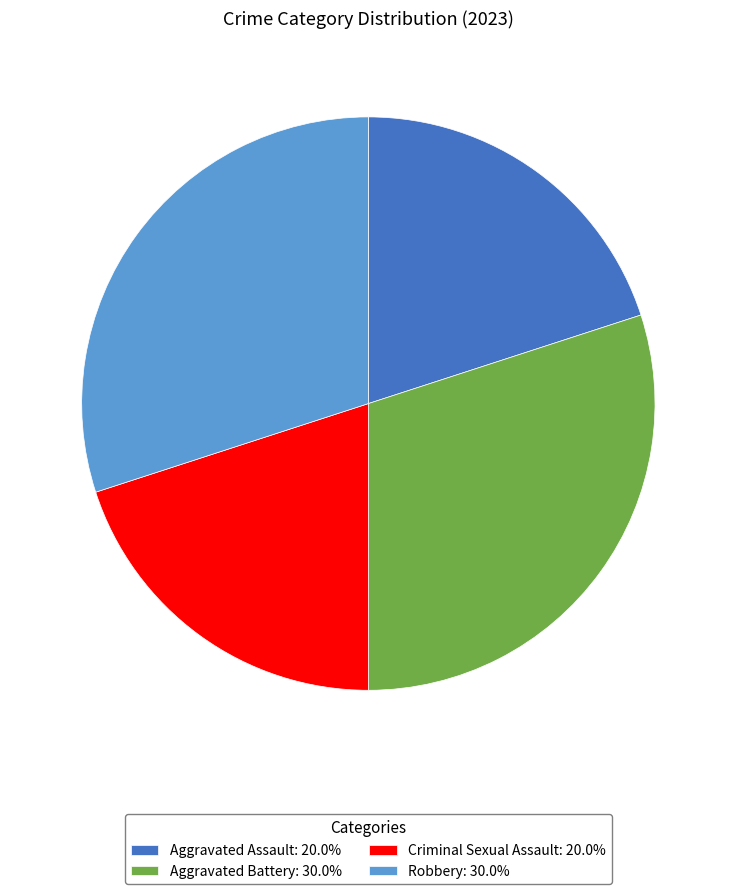

How many slices are in this pie chart?

4